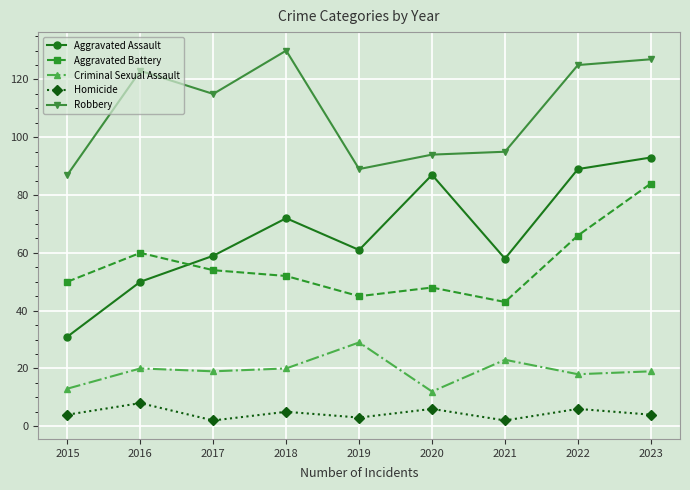

Which series has the widest spread of values?

Aggravated Assault